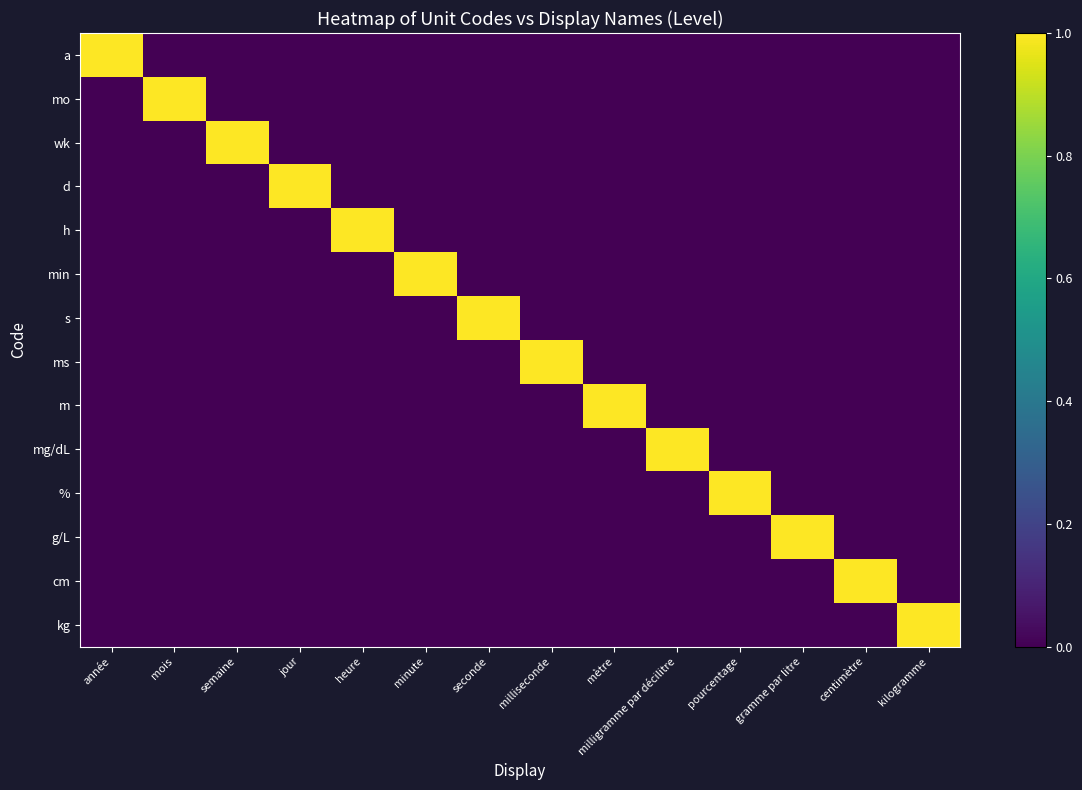

At minute, list the series in order from smallest to largest.

a, mo, wk, d, h, s, ms, m, mg/dL, %, g/L, cm, kg, min